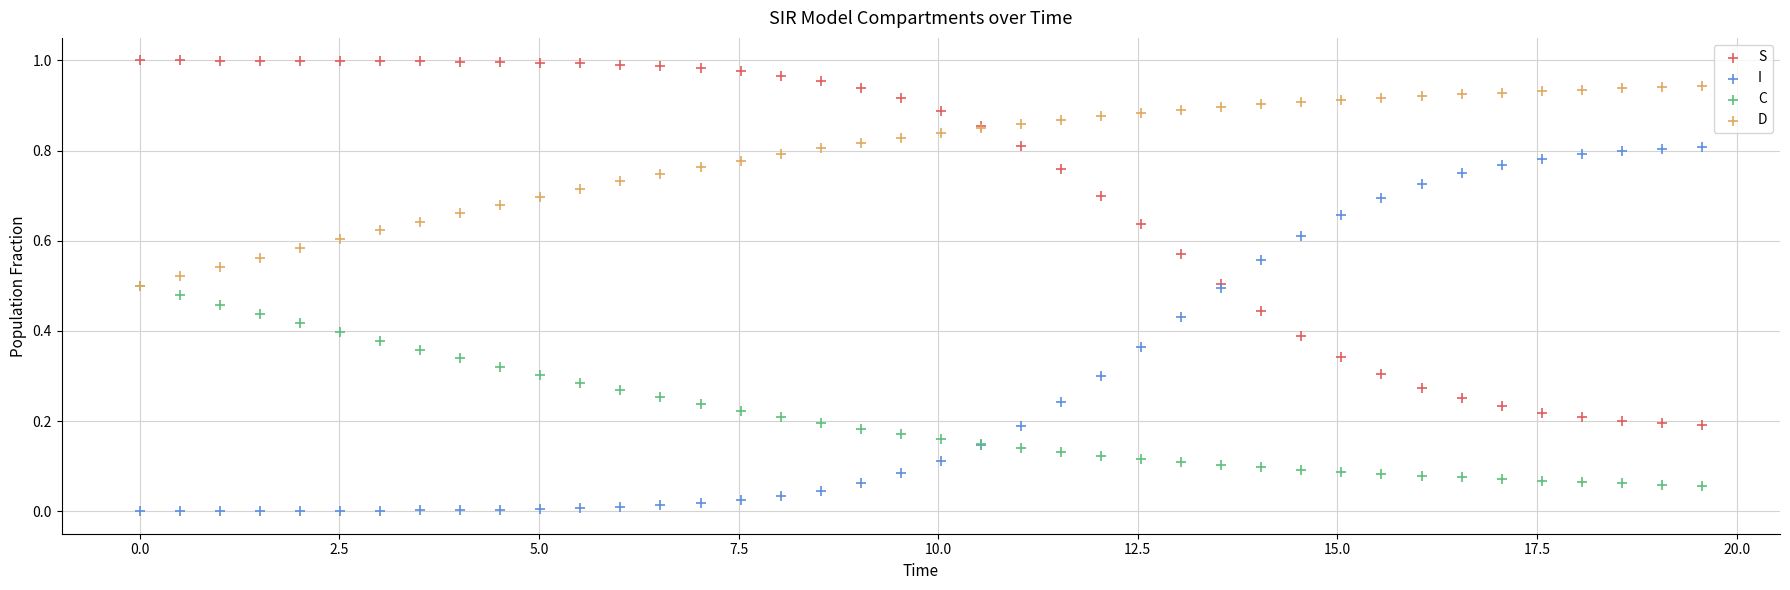

What are all the series names shown in the legend?

S, I, C, D